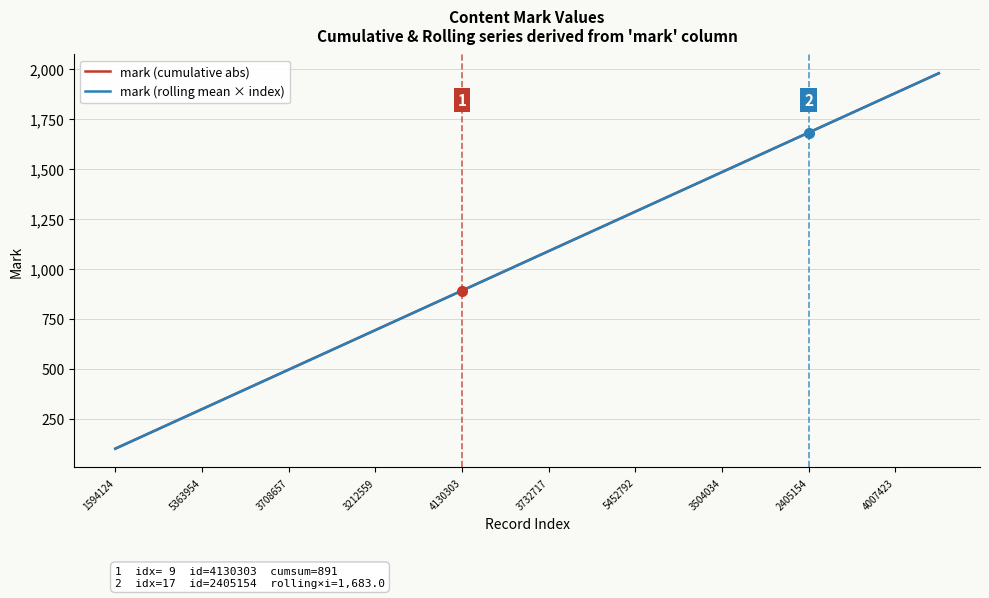

How many series are shown in this chart?

2